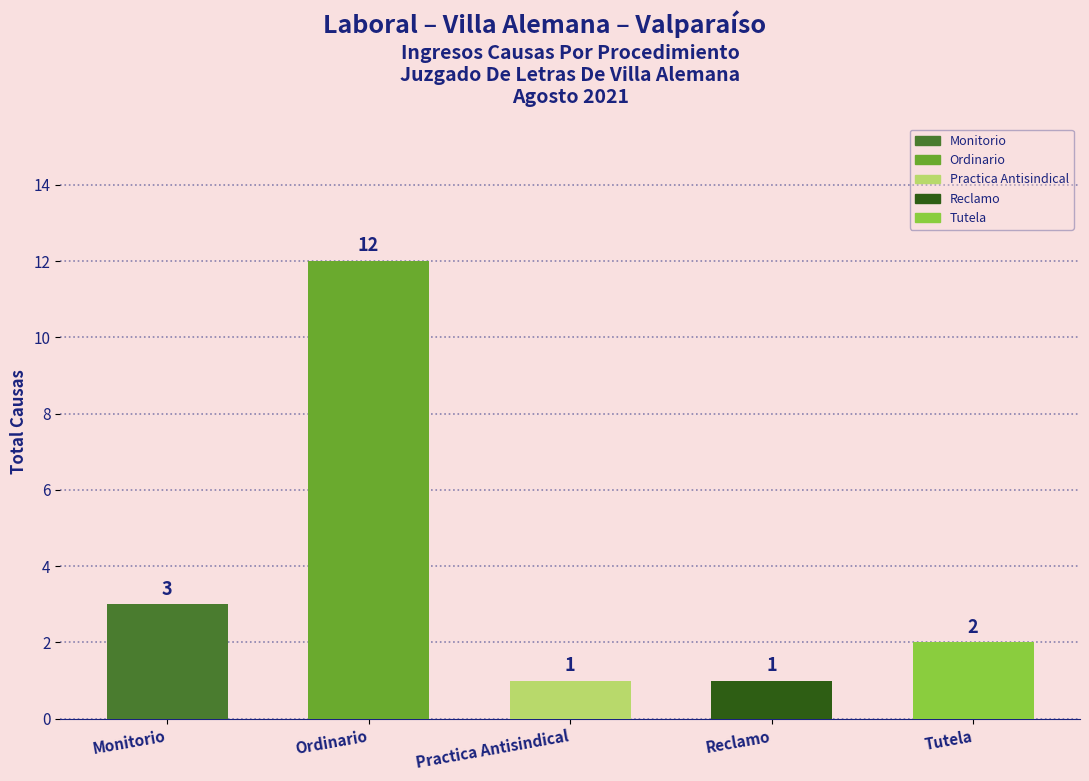

What is the label of the 3rd bar from the left?

Practica Antisindical